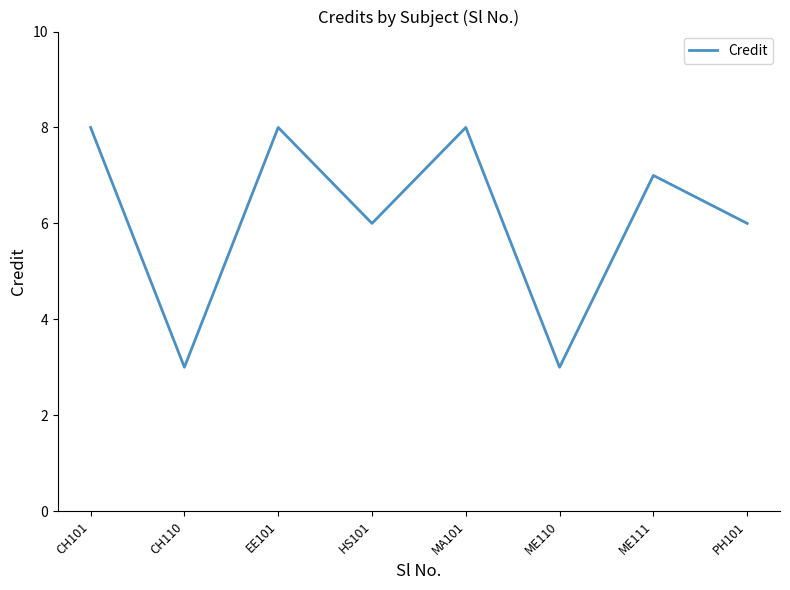

What is the difference between the values at ME111 and MA101?

1